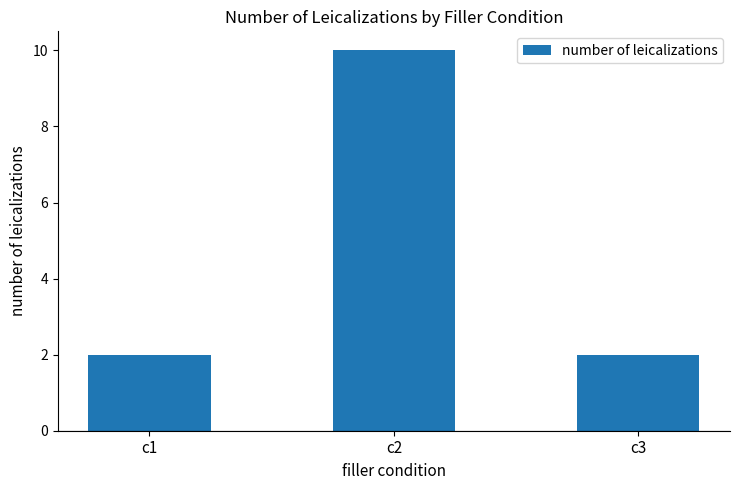

What is the value of the 3rd bar from the left?

2